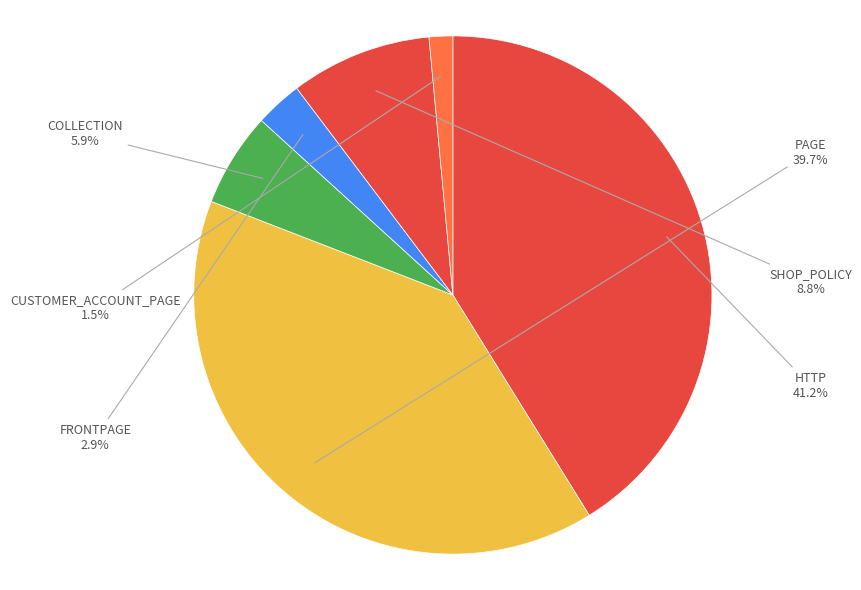

To the nearest percent, what is the difference between the PAGE and FRONTPAGE slice percentages?

37%